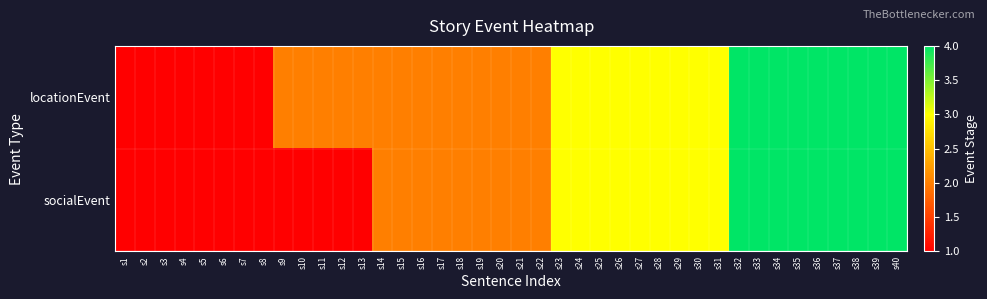

Which series has the largest range (max minus min)?

locationEvent